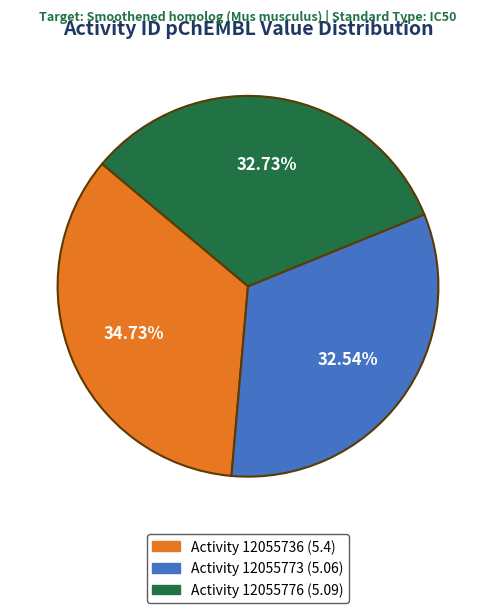

Which has a higher value, Activity 12055773 (5.06) or Activity 12055736 (5.4)?

Activity 12055736 (5.4)